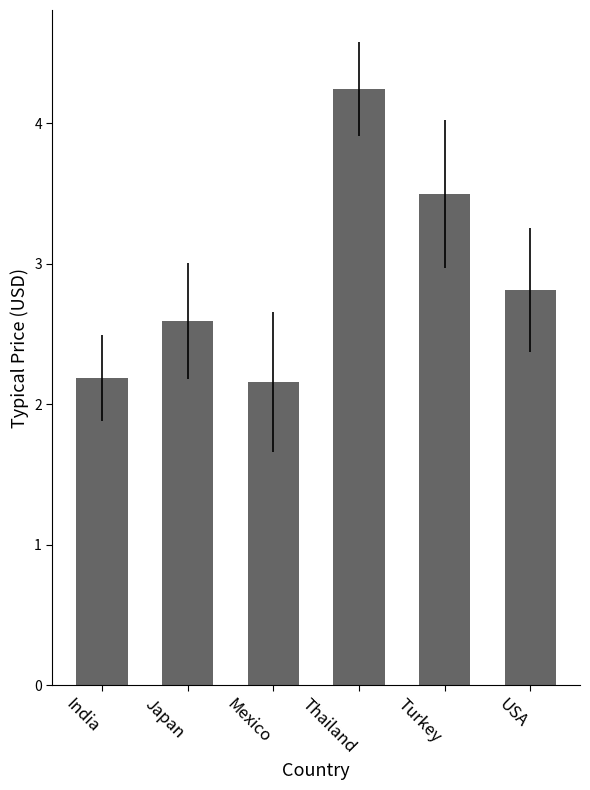

True or false: the data shows 0.6 at India.

False